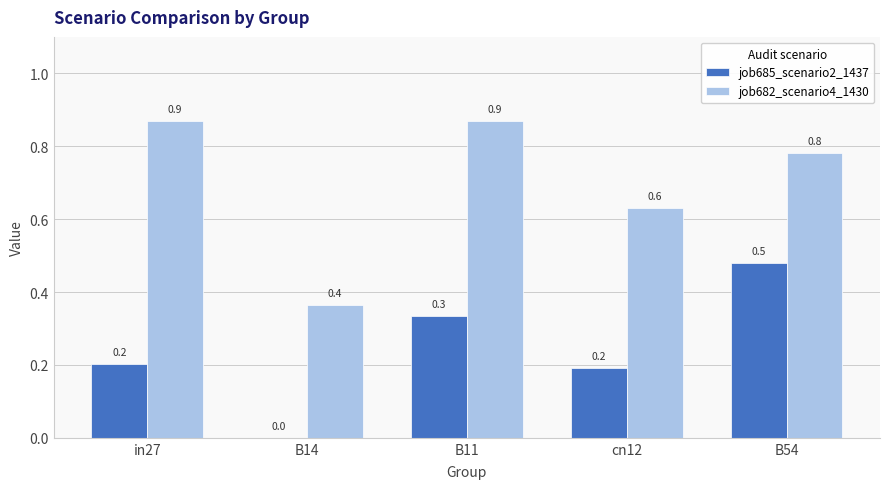

Count the job682_scenario4_1430 values in the range 0 to 1.

5